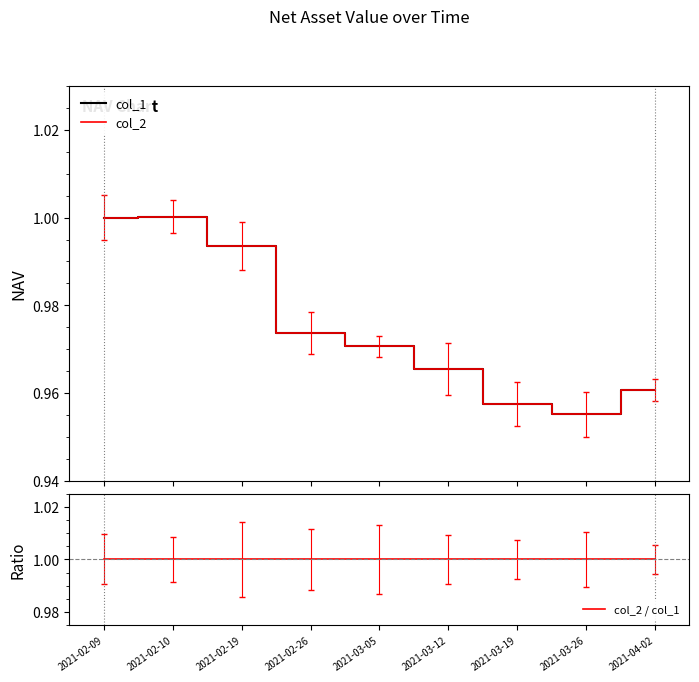

Which series has the largest total across all categories?

col_2 / col_1